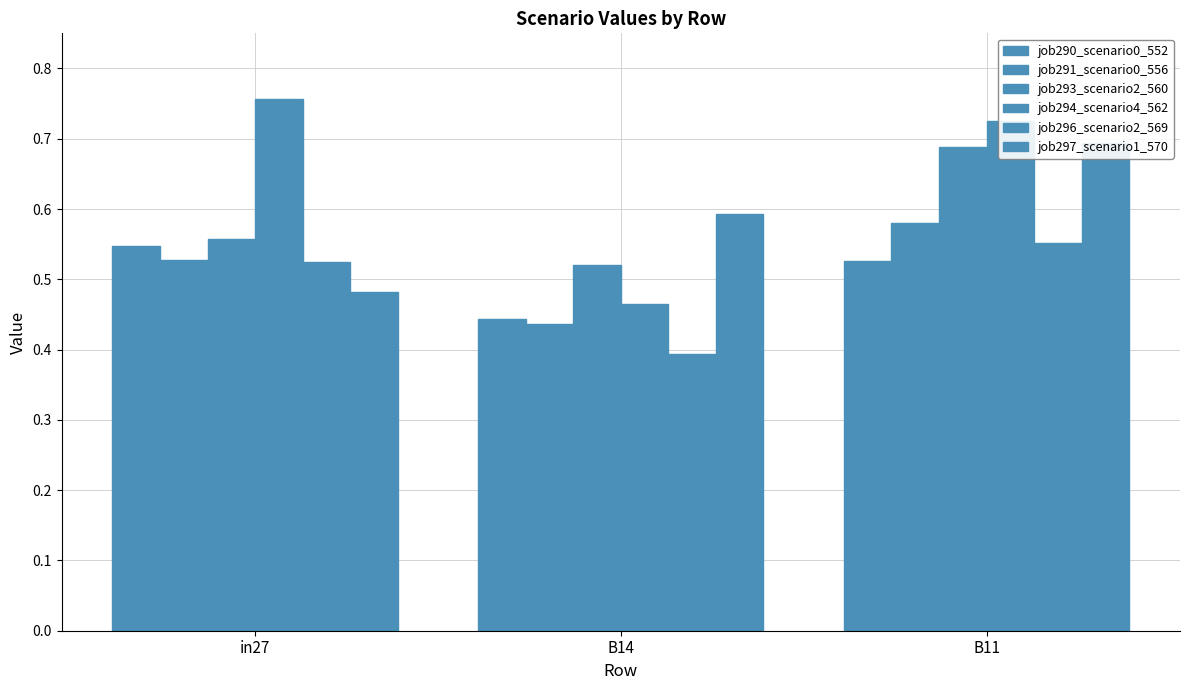

The value of job290_scenario0_552 at B11 is 0.5. True or false?

True